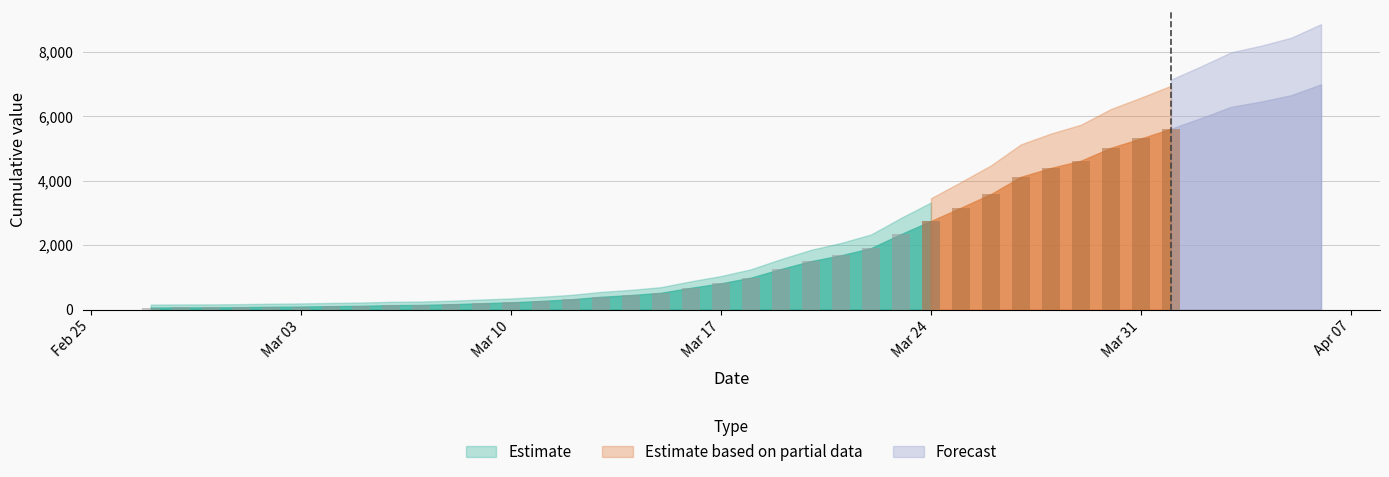

What is the minimum value shown in the chart?

64